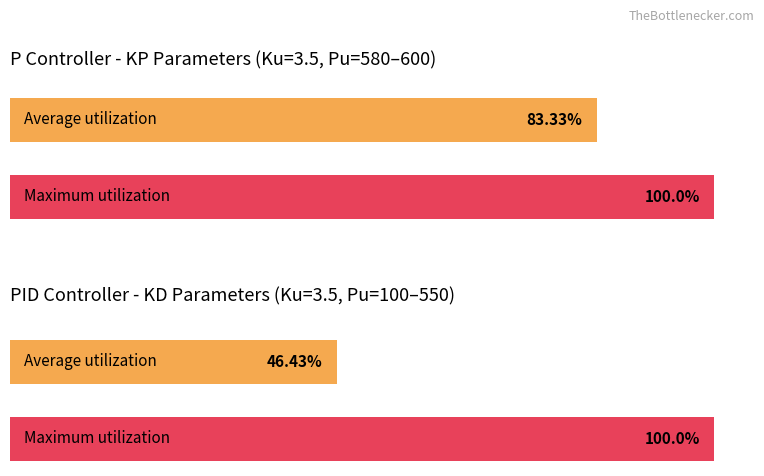

Which series has the largest range (max minus min)?

PID_KD